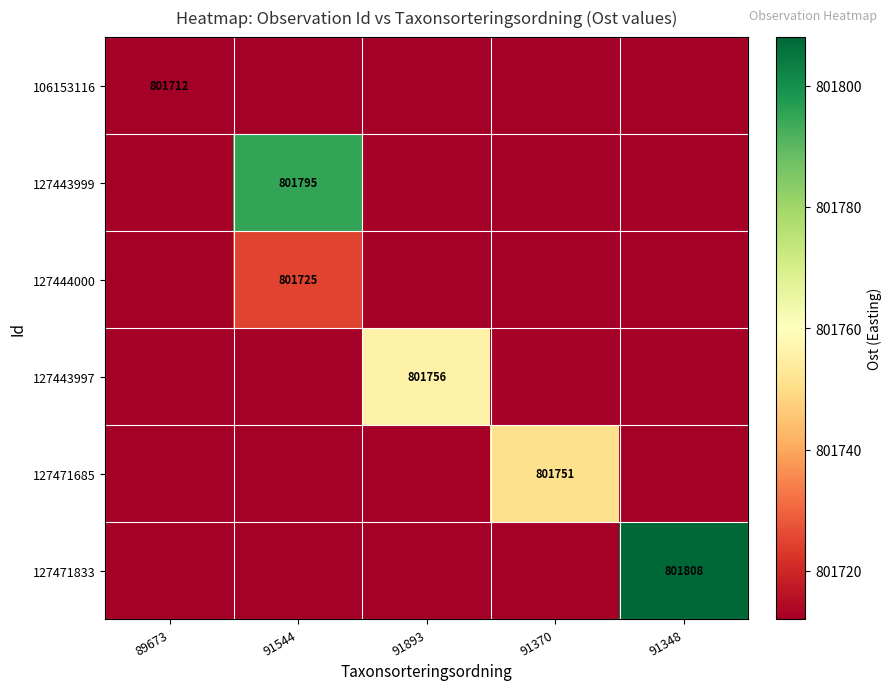

Count the number of categories in the chart.

5